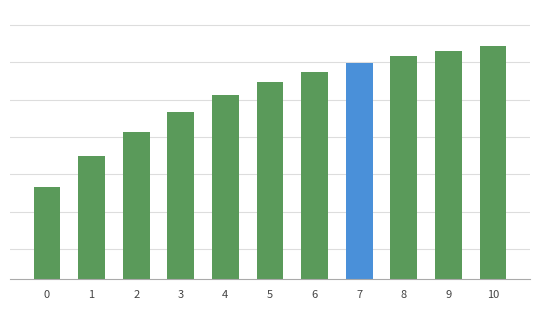

Read the value at 9.

1.0